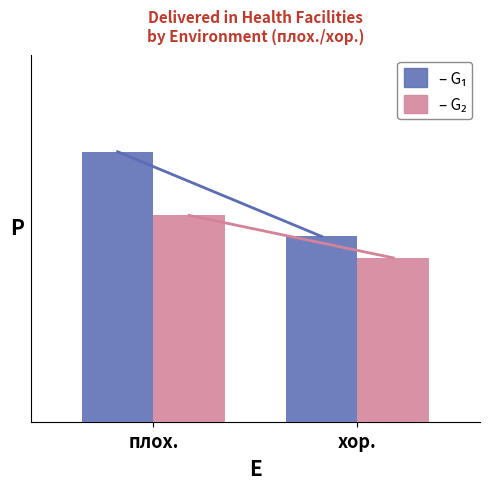

Does the chart contain stacked bars?

No